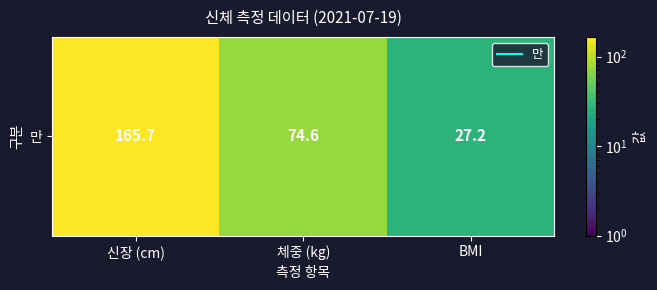

Which label corresponds to the smallest value in the chart?

BMI